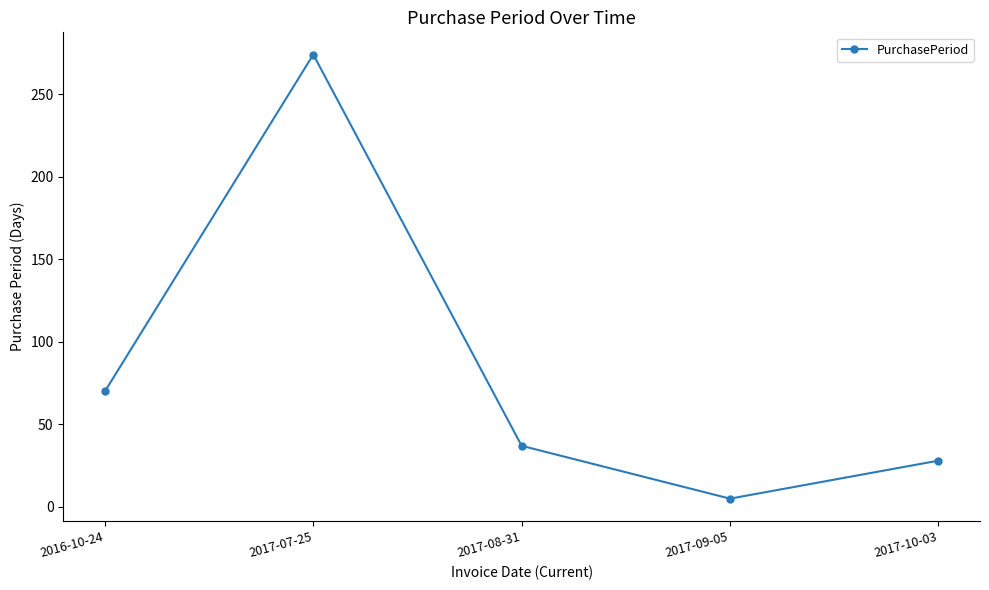

Reading left to right, transcribe all the data shown in this chart.

2016-10-24=70	2017-07-25=274	2017-08-31=37	2017-09-05=5	2017-10-03=28